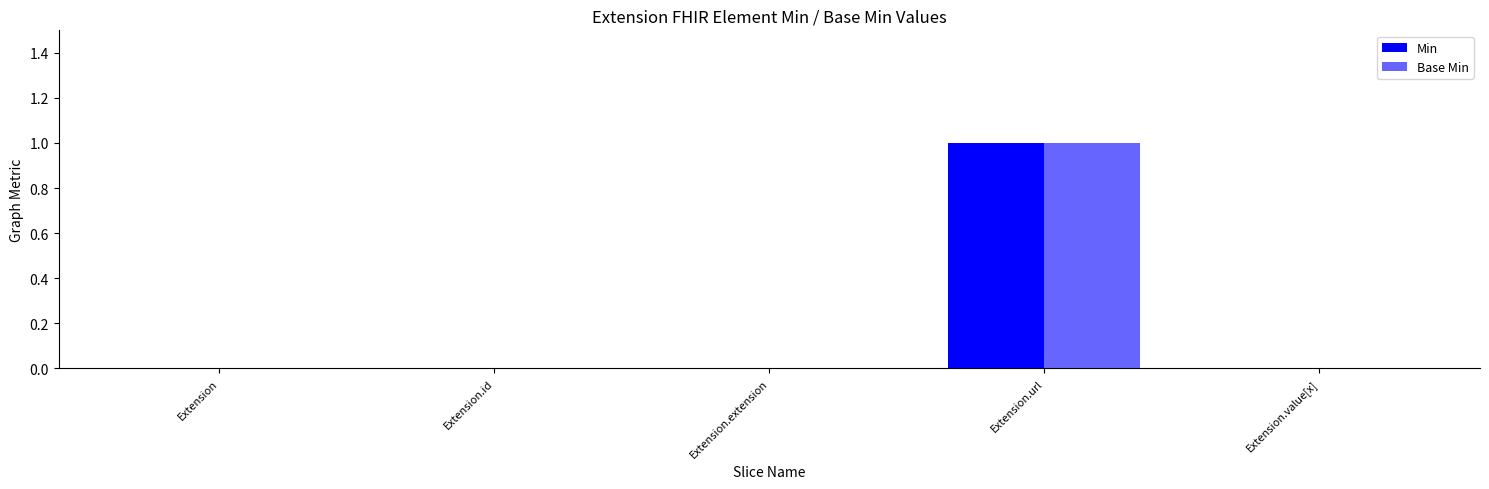

Are the bars horizontal?

No